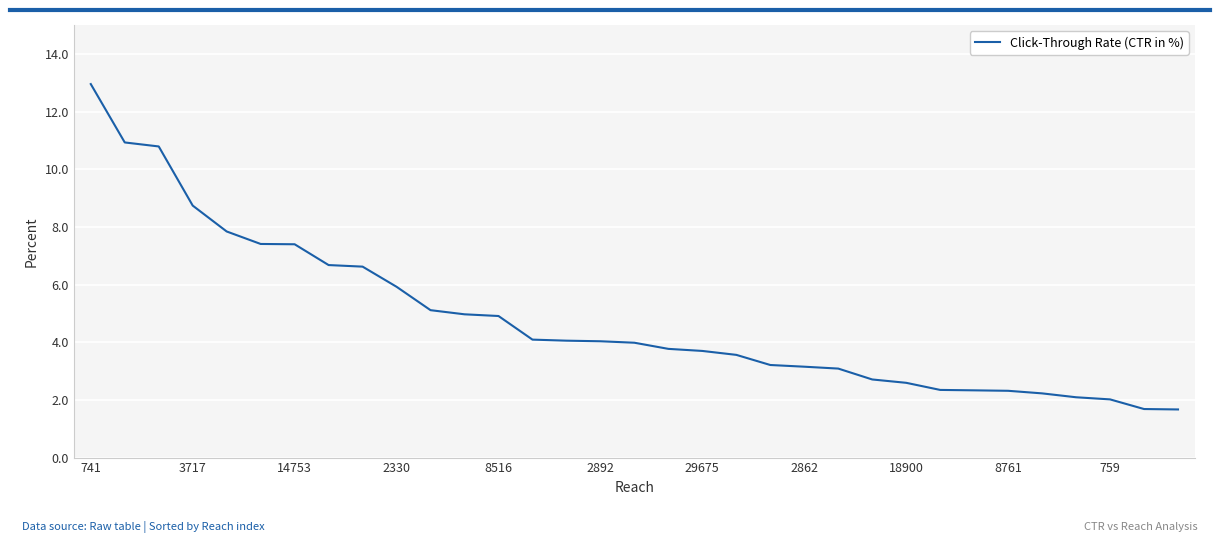

What is the difference between the second highest and second lowest values?

9.2